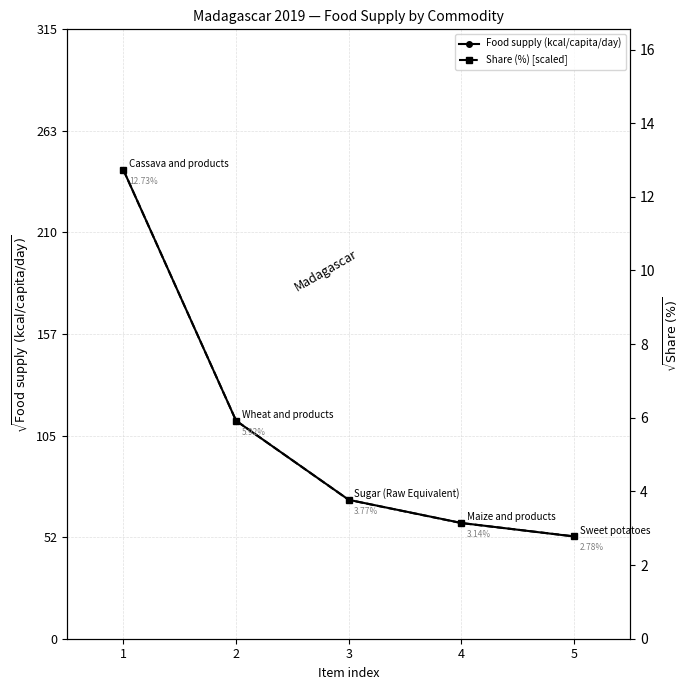

Between 4 and 5, which is larger?

4